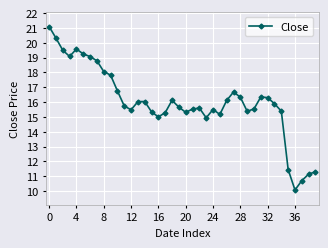

True or false: the data has more than 0 interior local peaks.

True